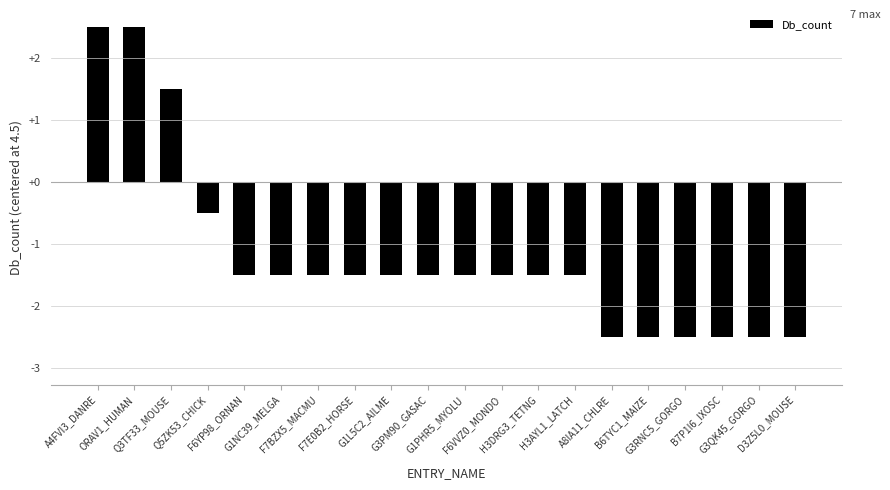

What is the minimum value shown in the chart?

-2.5